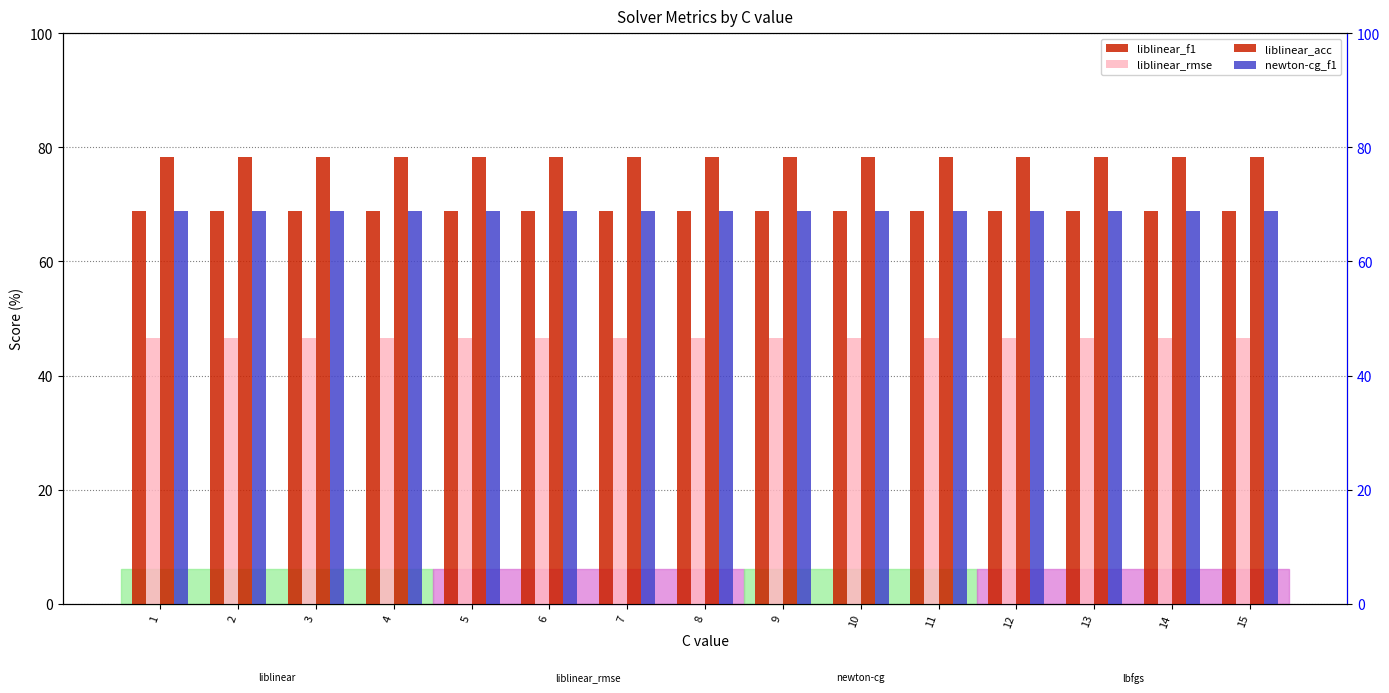

Rank the series by their maximum value, from lowest to highest.

liblinear_rmse, liblinear_f1, newton-cg_f1, liblinear_acc